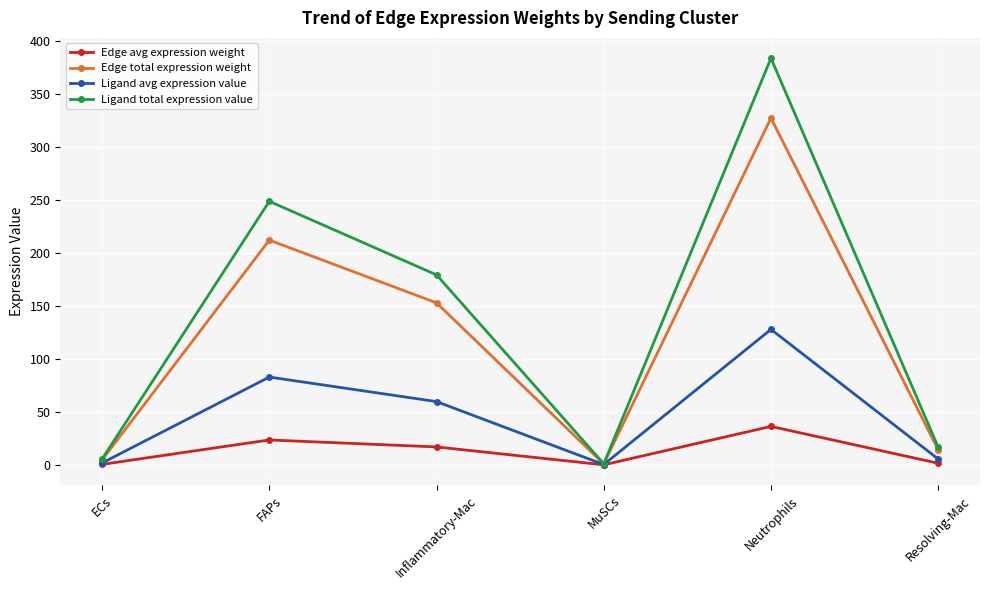

Which series has the largest range (max minus min)?

Ligand total expression value